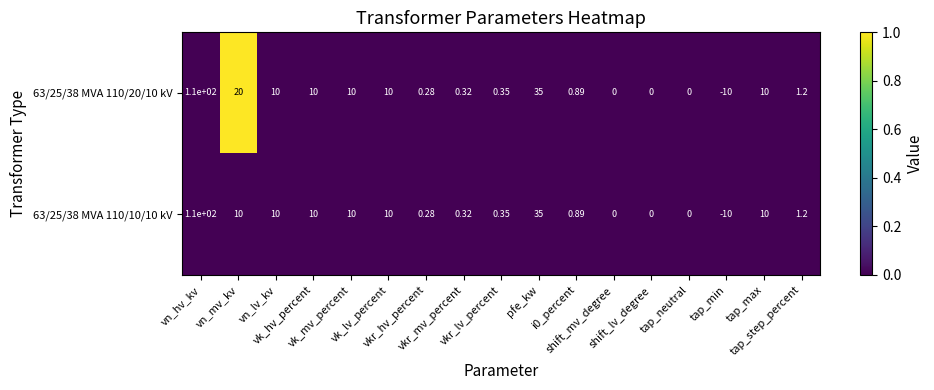

Rank the series by their maximum value, from highest to lowest.

63/25/38 MVA 110/20/10 kV, 63/25/38 MVA 110/10/10 kV